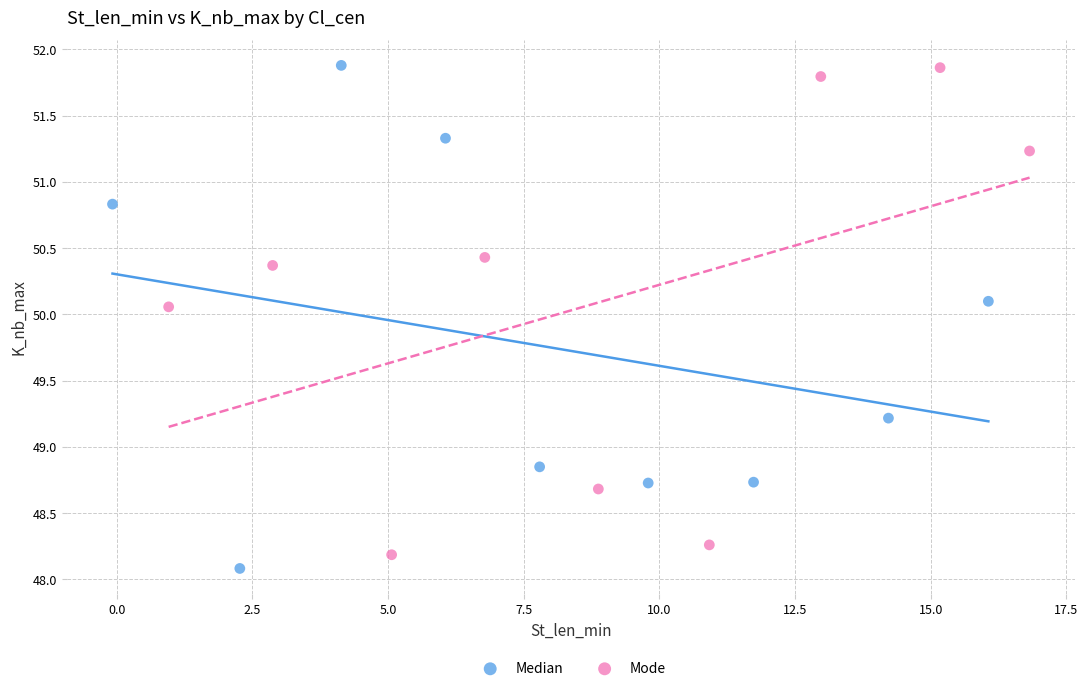

Which series has the widest spread of Y values?

Median